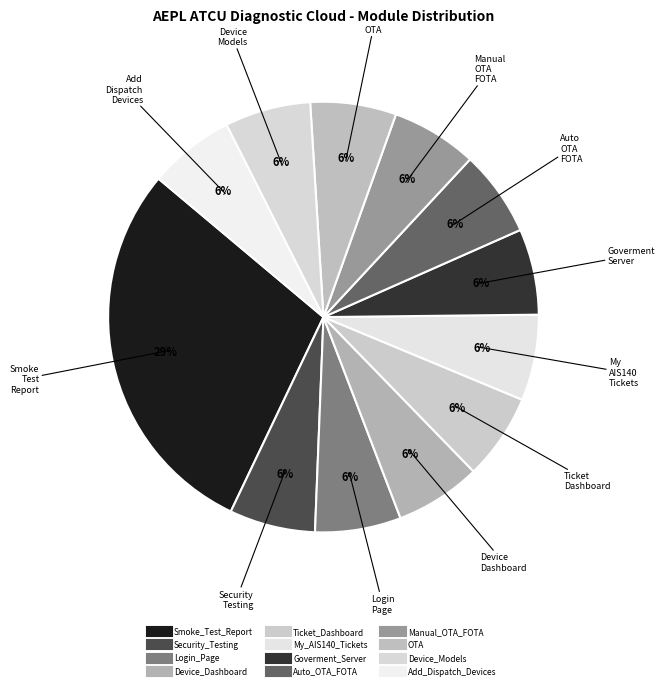

Count the number of slices in the pie.

12